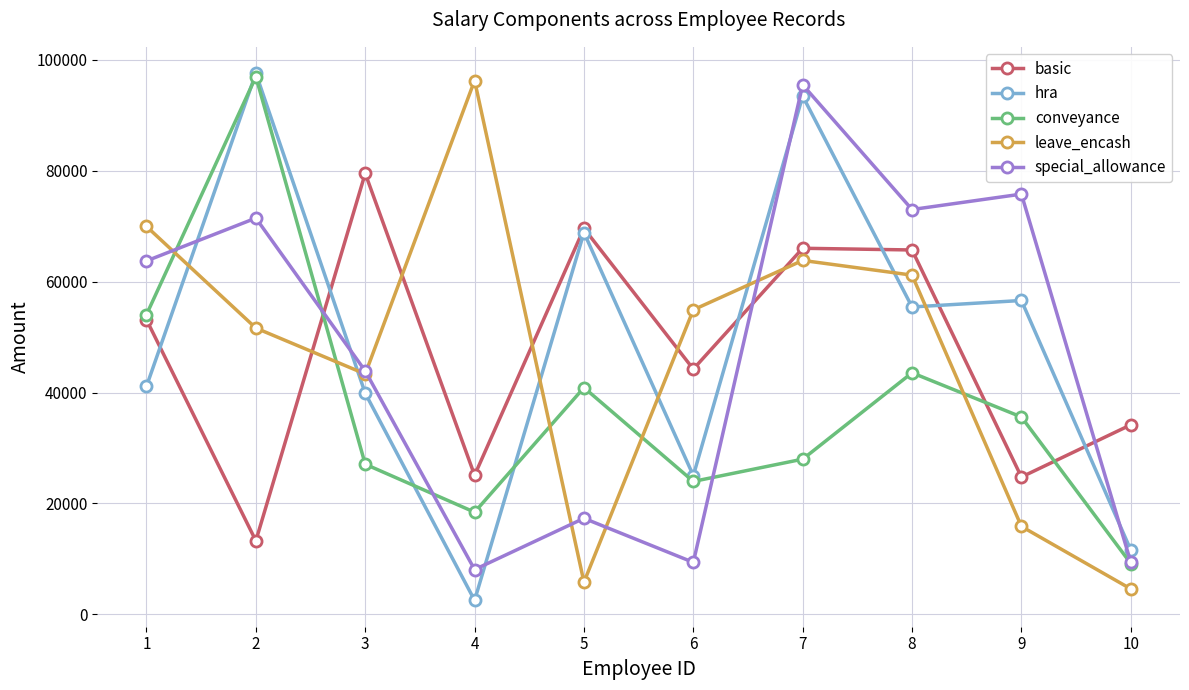

What are all the series names shown in the legend?

basic, hra, conveyance, leave_encash, special_allowance